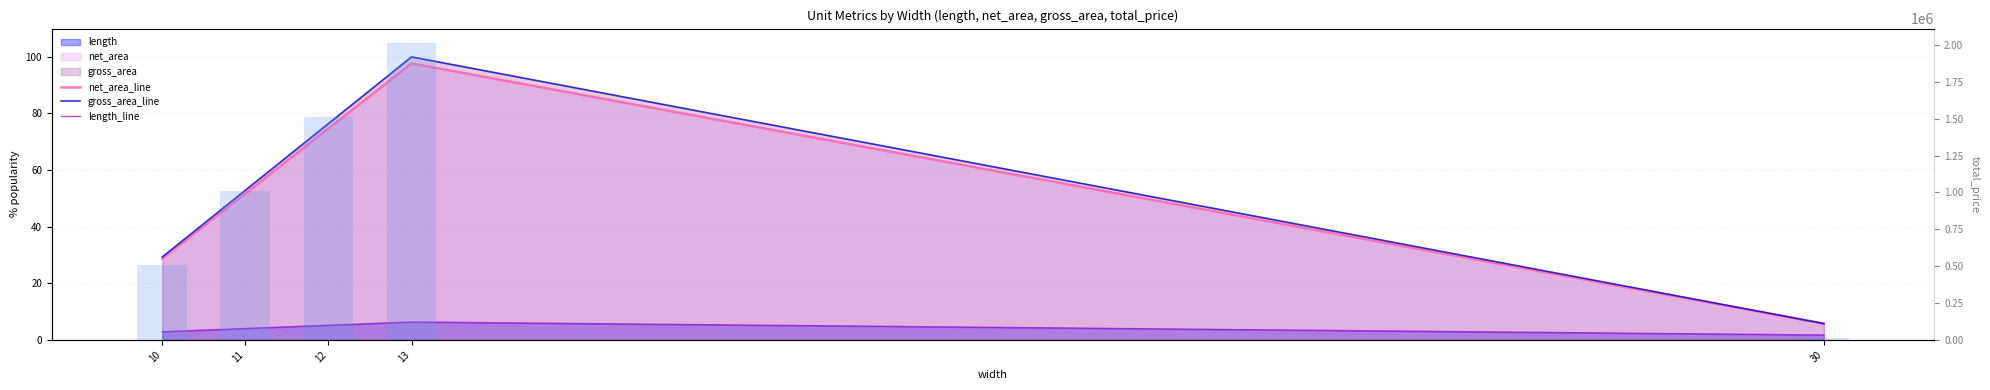

What is the sum of the gross_area_line values at 30 and 13?

105.7